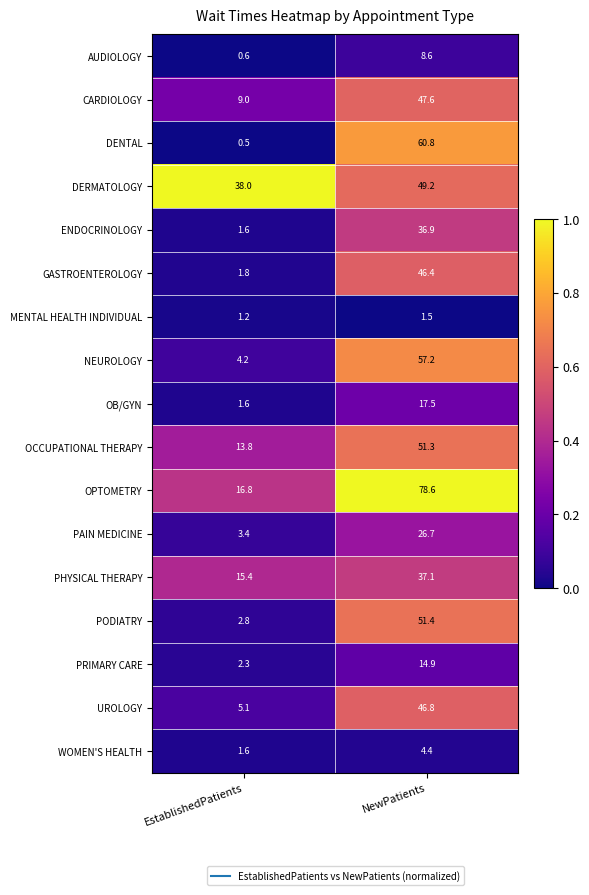

Rank the categories by MENTAL HEALTH INDIVIDUAL value from lowest to highest.

EstablishedPatients, NewPatients